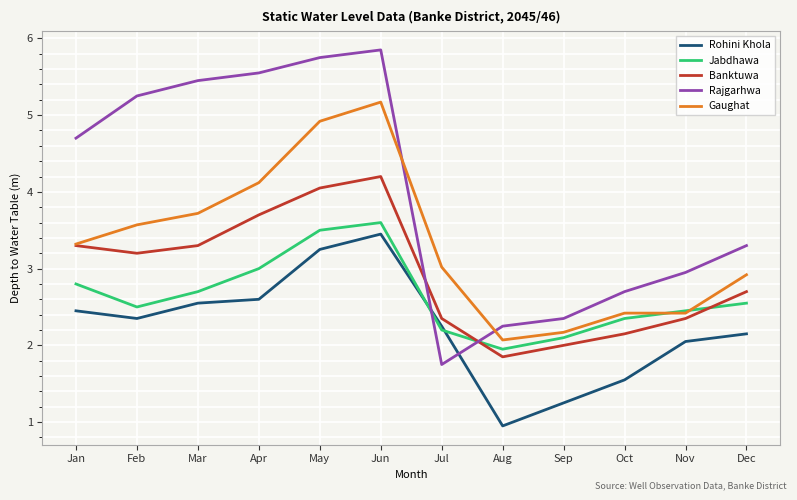

What is the spread (max minus min) of values at Feb?

2.9